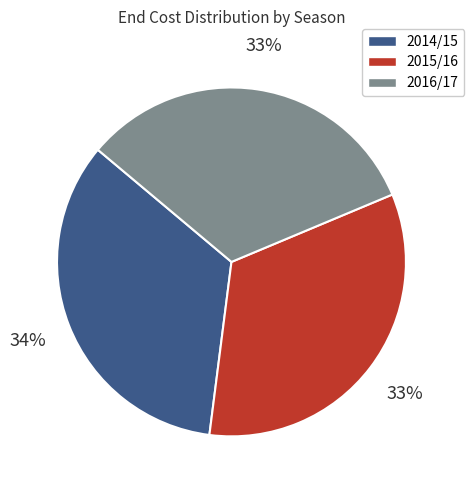

What is the largest slice in the pie chart?

2014/15